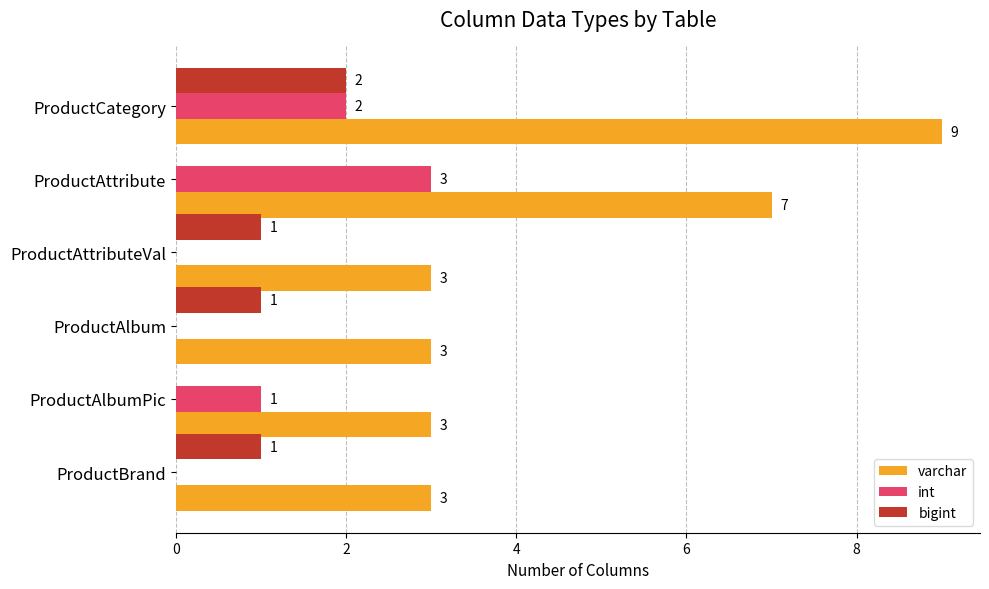

Where is varchar nearest to the value 6?

ProductAttribute